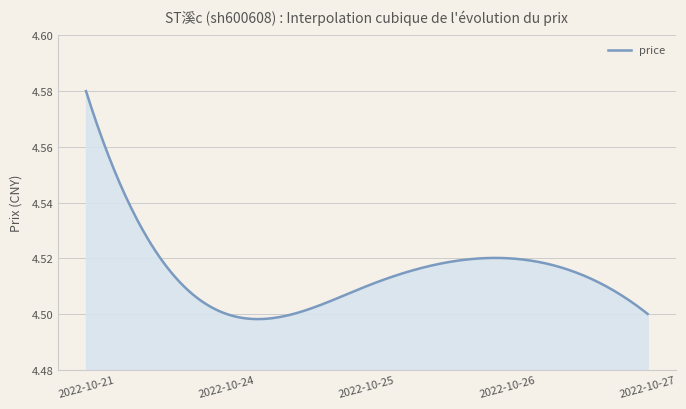

How many lines are shown in the chart?

1